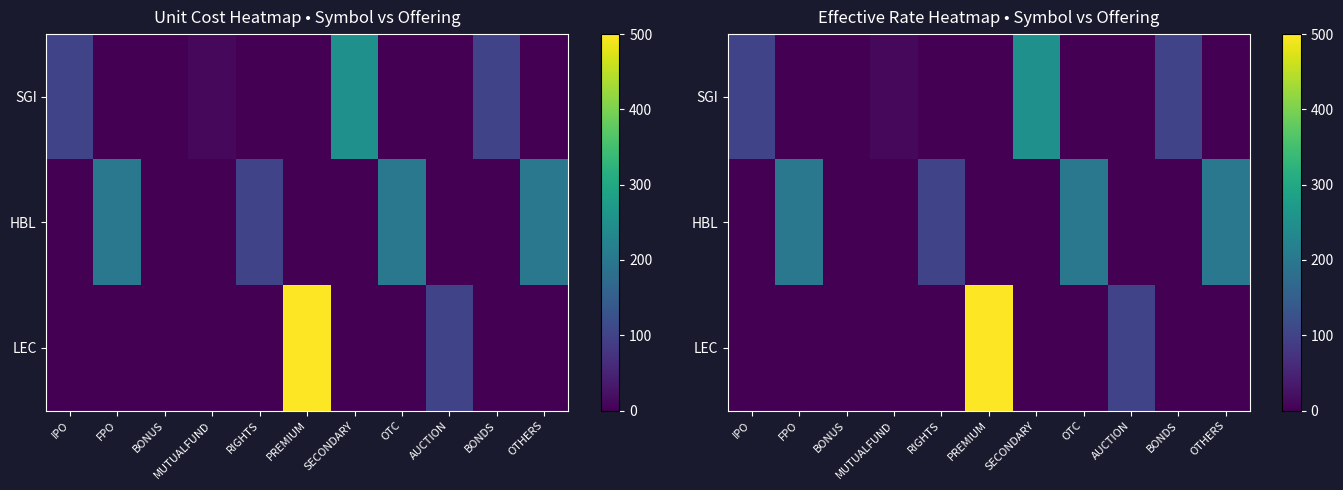

What is the sum of the HBL values at BONDS and OTC?

200